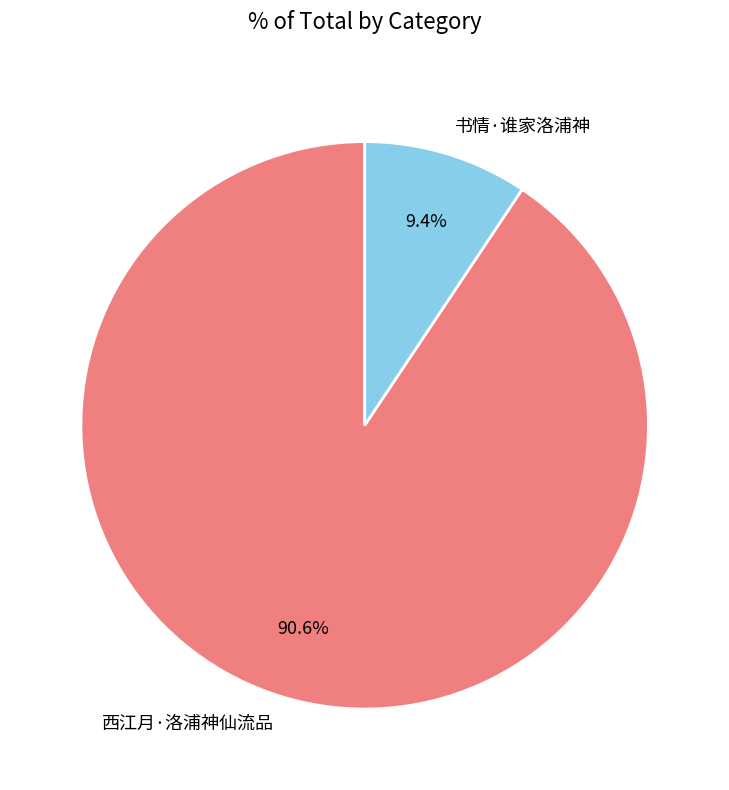

What percentage do 西江月·洛浦神仙流品 and 书情·谁家洛浦神 together represent?

100.0%